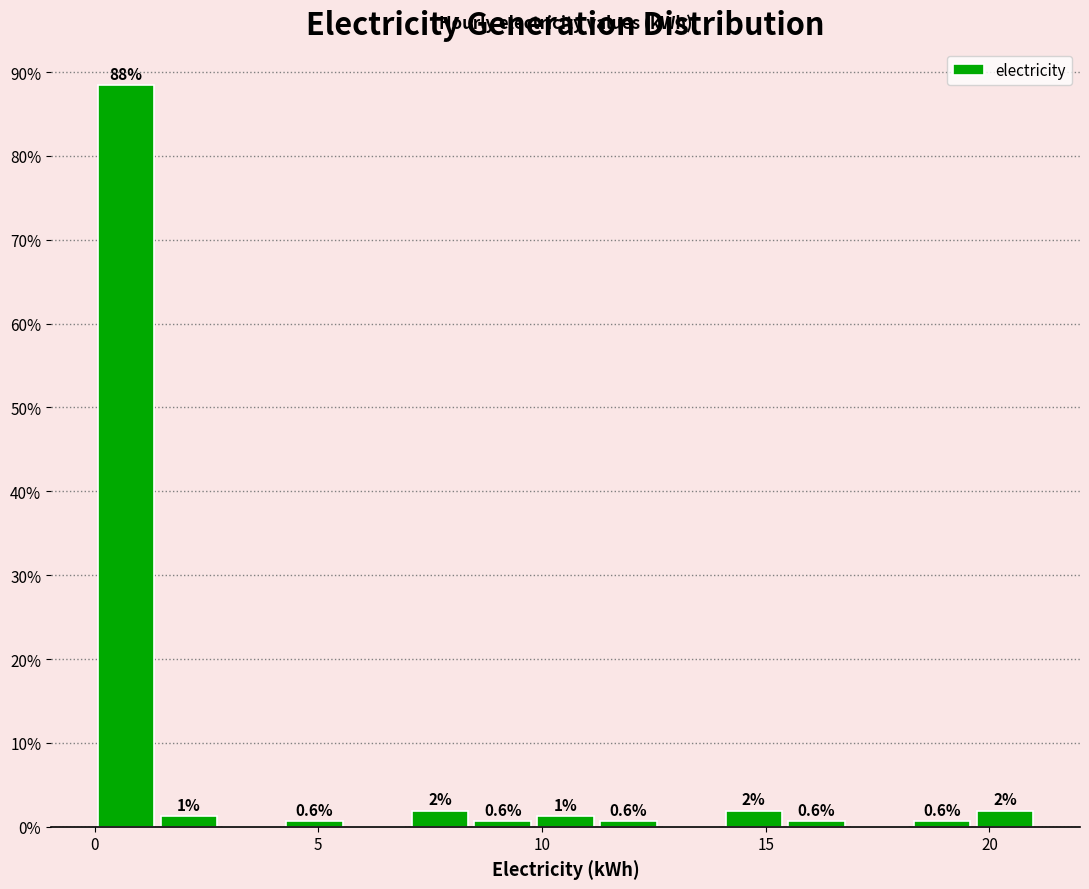

Around what value on the x-axis is the tallest bar? Give the approximate position of its centre, as read against the axis.

0.5